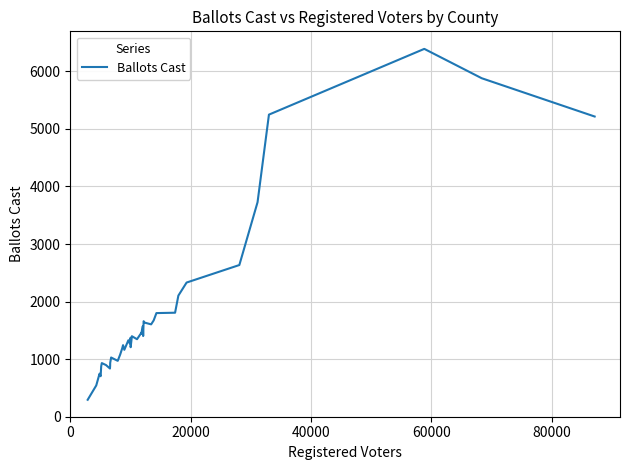

What is the greatest value displayed?

6390.4